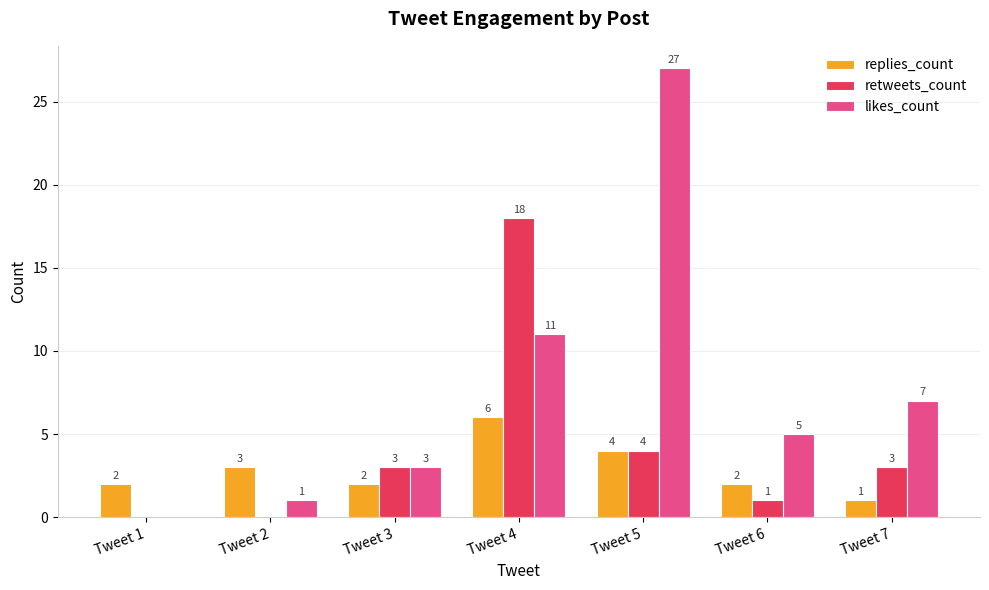

What is the spread (max minus min) of values at Tweet 1?

2